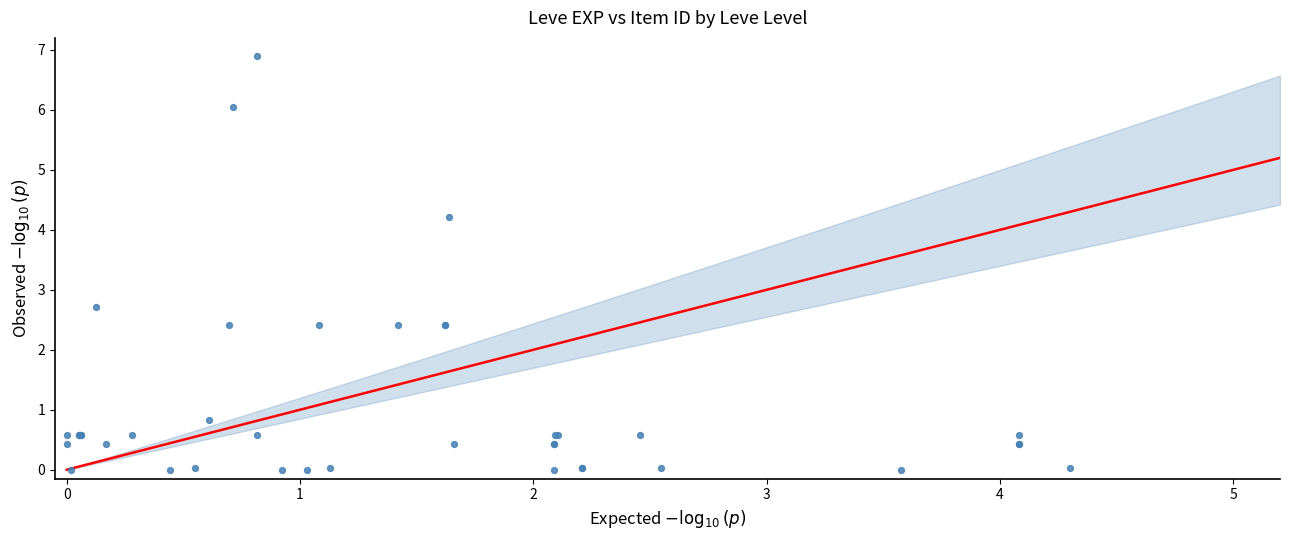

What Y value in the scatter plot is closest to 3?

2.7